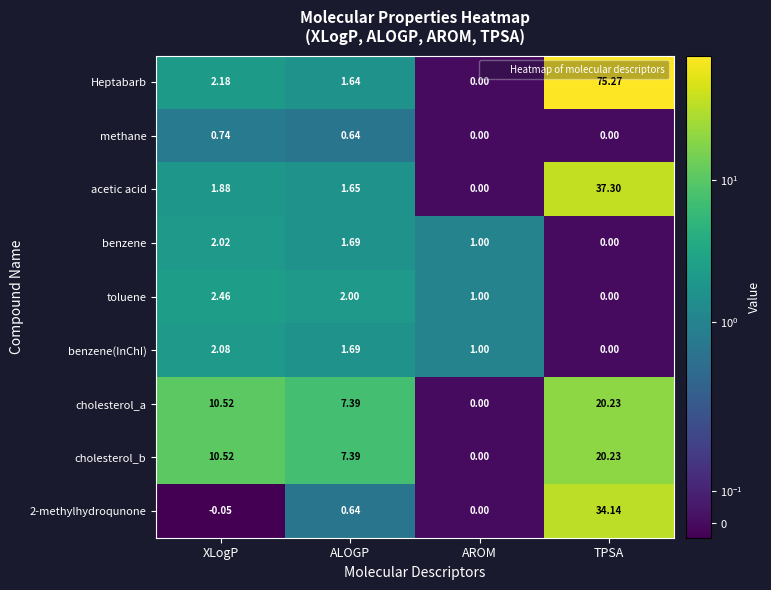

How many distinct data groups are displayed?

9